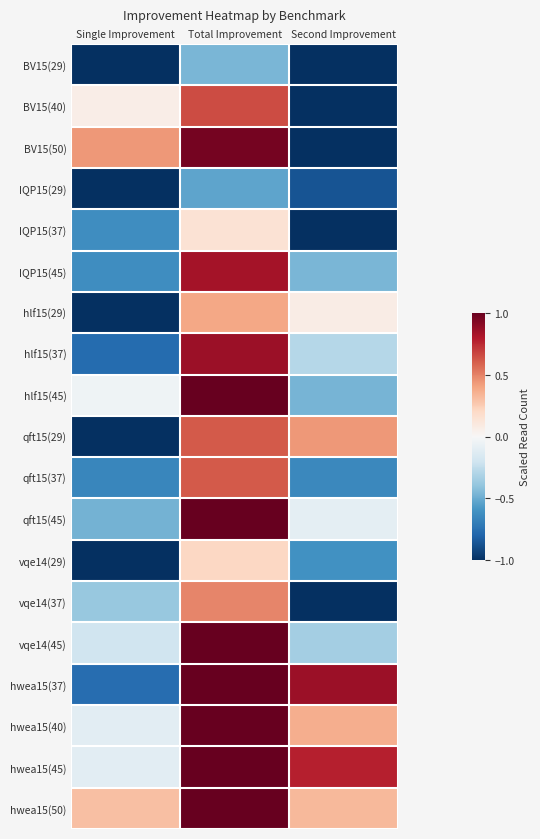

Which series changed the most between Single Improvement and Second Improvement?

hwea15(37)